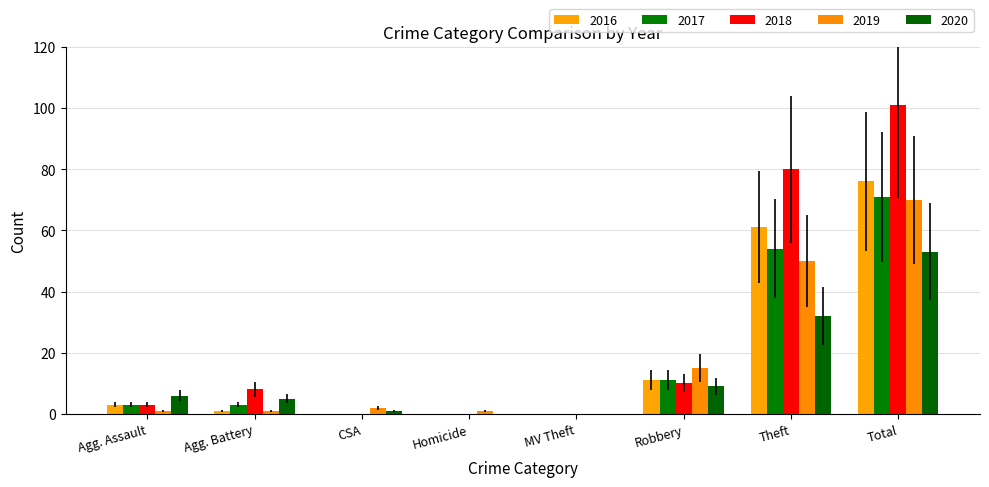

Reading right to left, extract all data points from this chart.

2016: 76	61	11	0	0	0	1	3
2017: 71	54	11	0	0	0	3	3
2018: 101	80	10	0	0	0	8	3
2019: 70	50	15	0	1	2	1	1
2020: 53	32	9	0	0	1	5	6